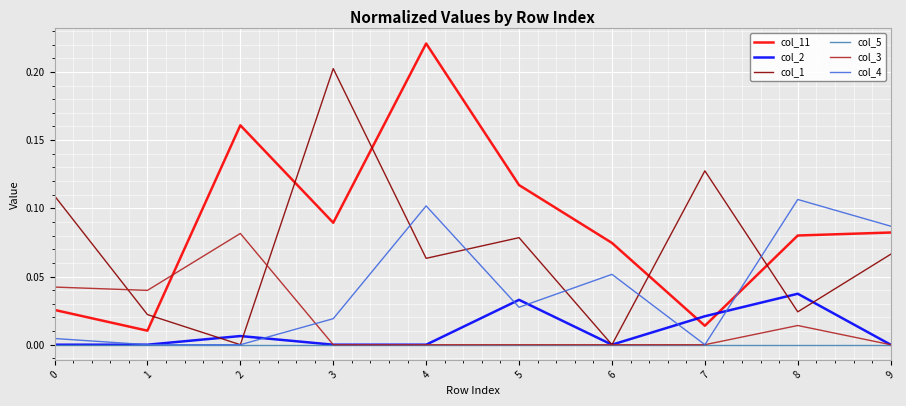

Between which two adjacent categories do col_11 and col_4 first intersect?

7 and 8